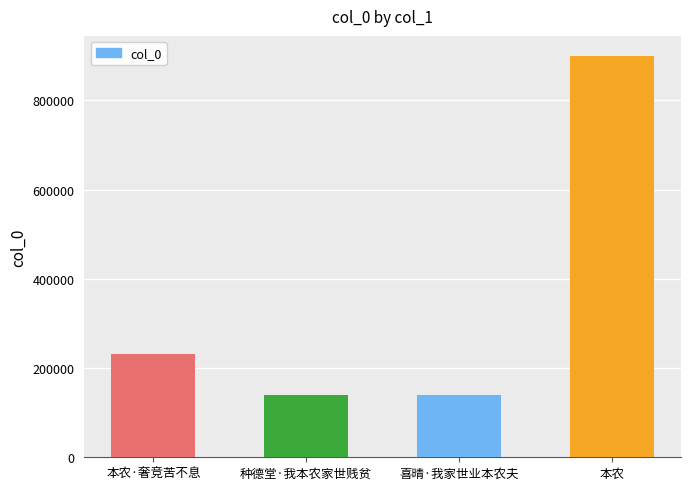

What is the maximum value shown in the chart?

899253